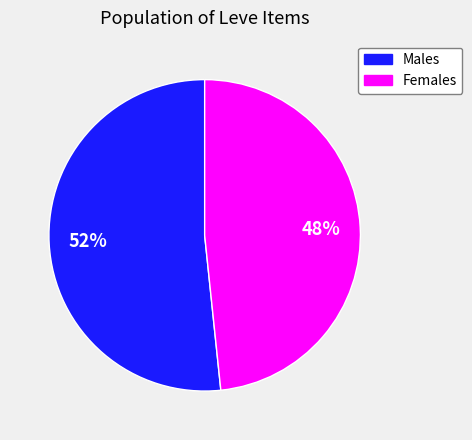

To the nearest percent, what percentage of the pie is Females?

48%